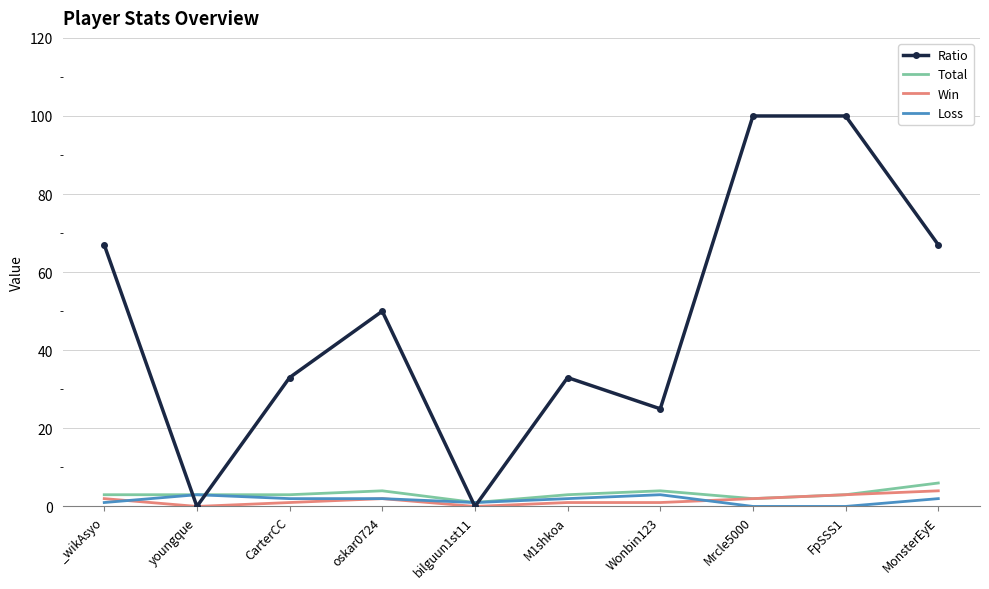

The Loss series shows 3 at Wonbin123. True or false?

True